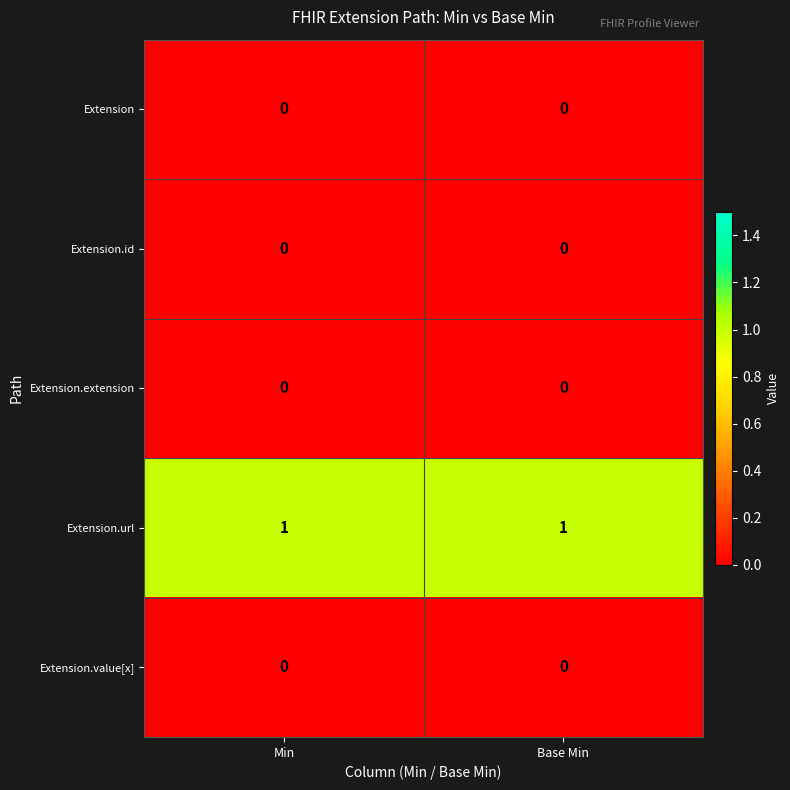

Is the value of Extension at Min greater than the value of Extension.url at Min?

No